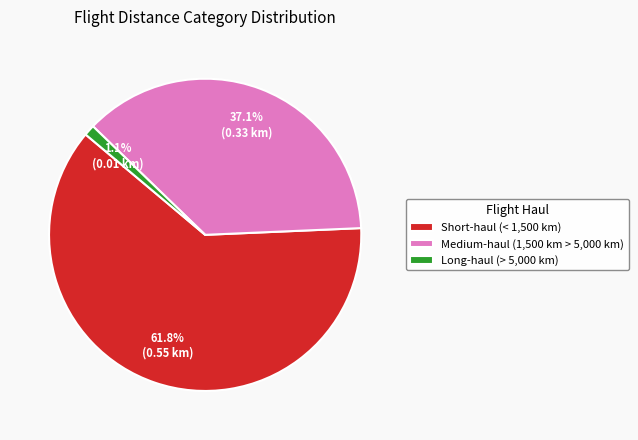

To the nearest percent, what is the difference between the largest and smallest slice percentages?

61%